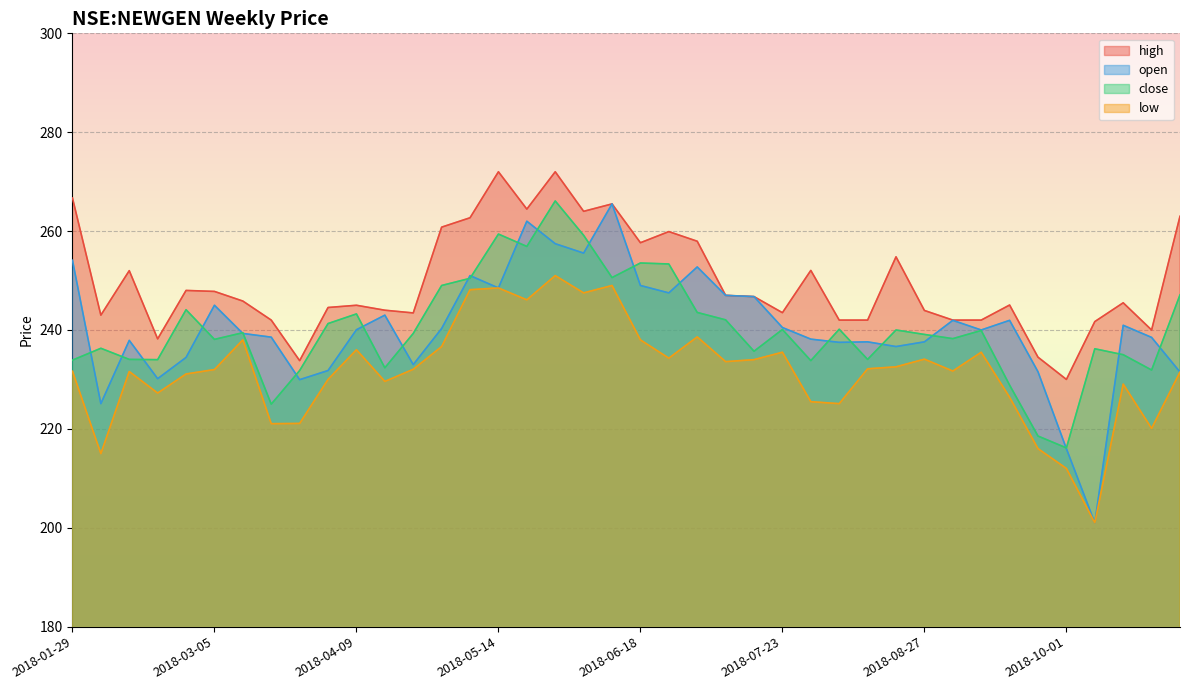

What is the difference between the low values at 2018-07-30 and 2018-10-22?

5.4